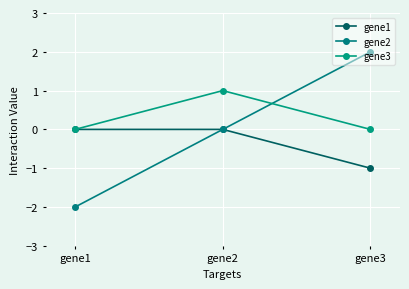

The value of gene3 at gene2 is 1. True or false?

True